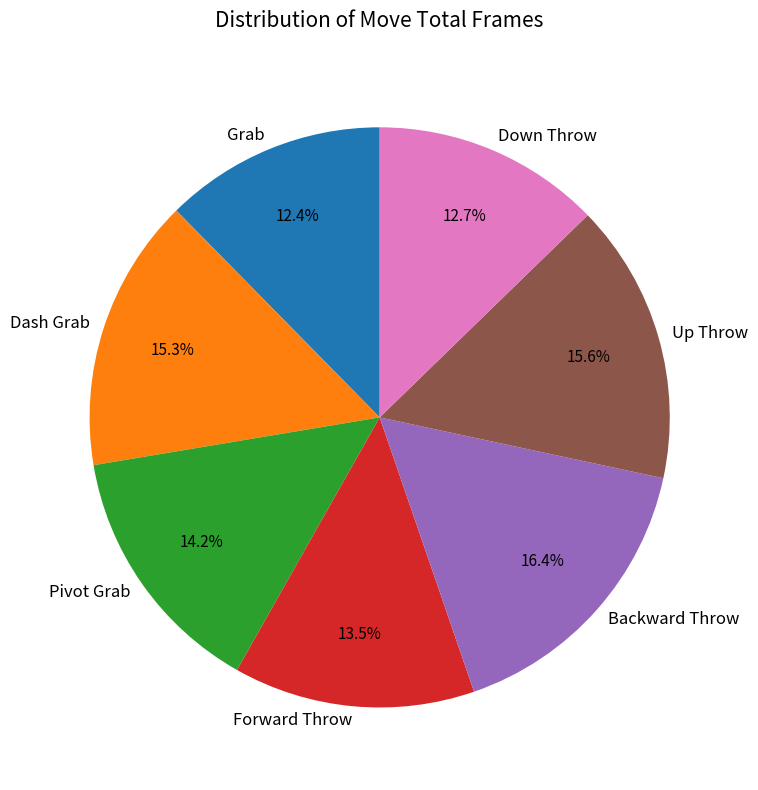

Count the number of slices in the pie.

7